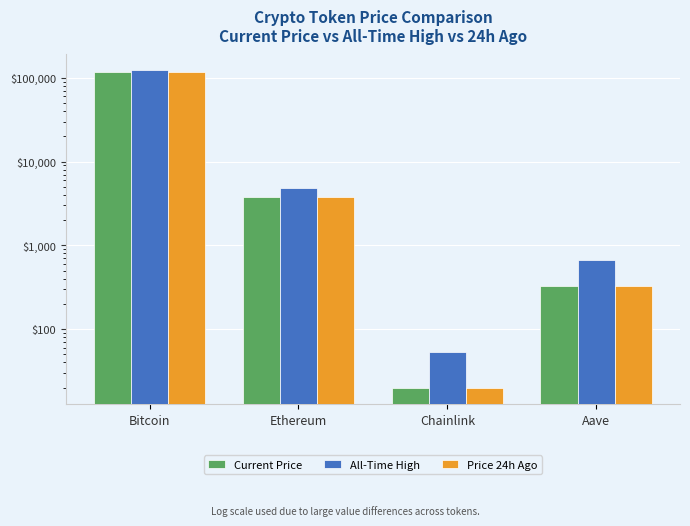

At which label does Price 24h Ago first exceed 3745?

Bitcoin